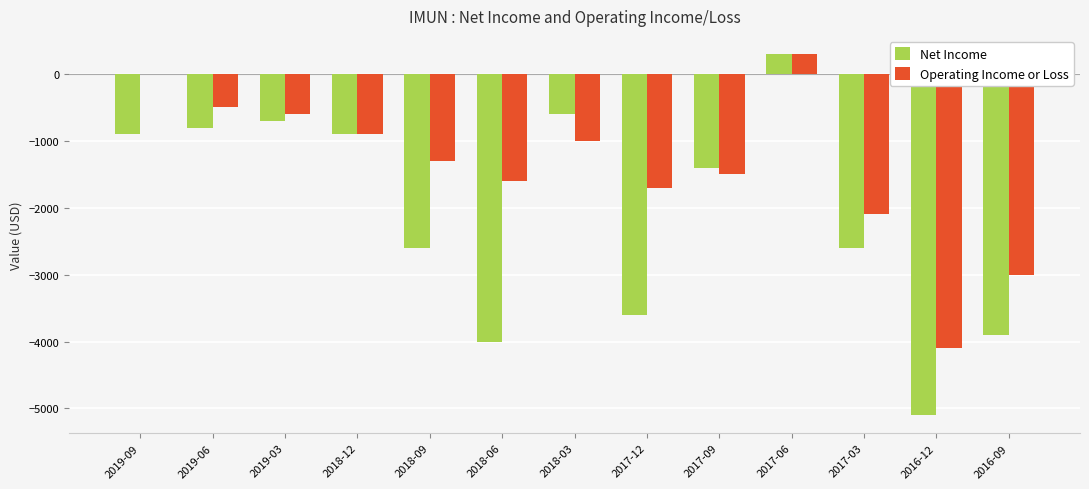

What is the sum of the Operating Income or Loss values at 2017-12 and 2019-03?

-2300